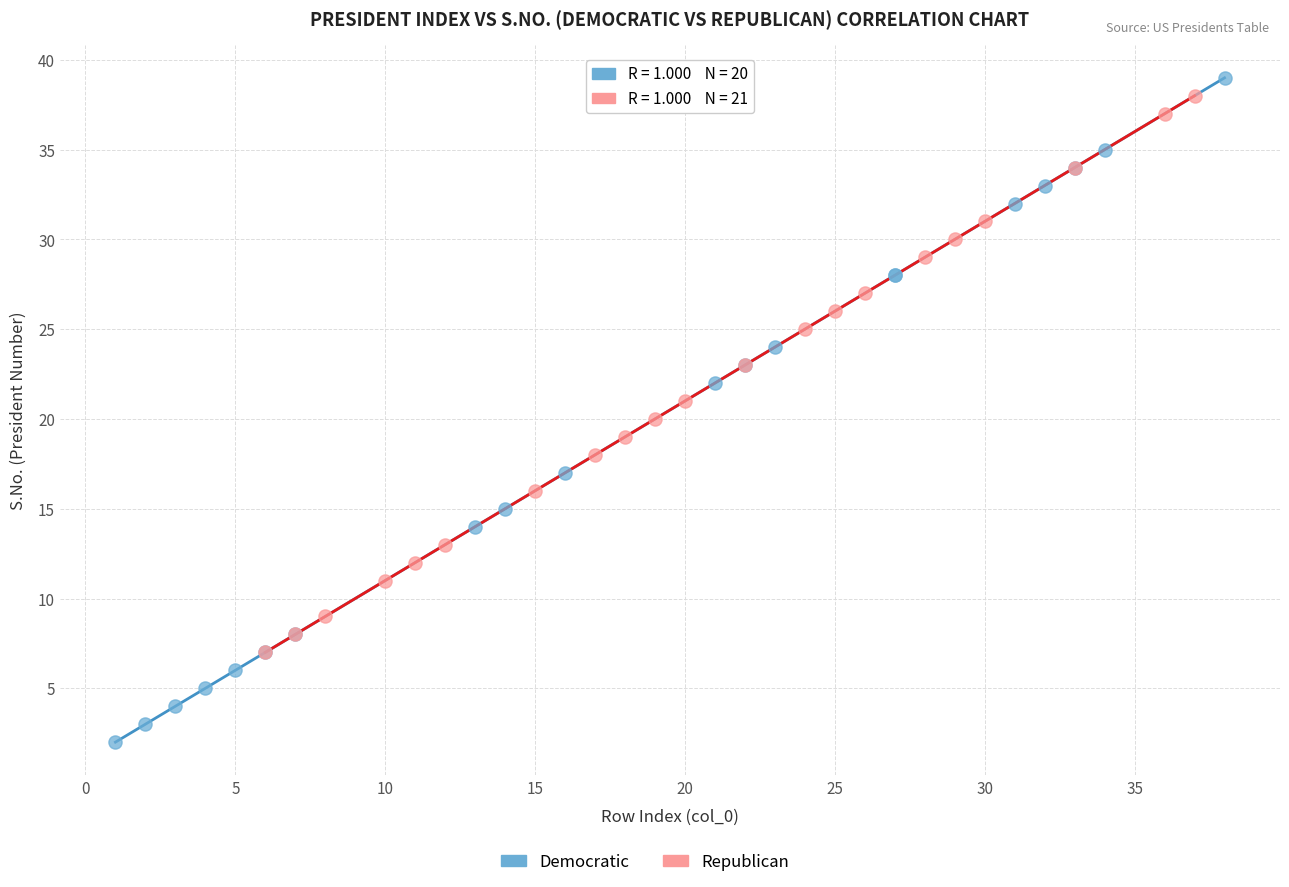

Which series reaches the minimum Y coordinate?

Democratic